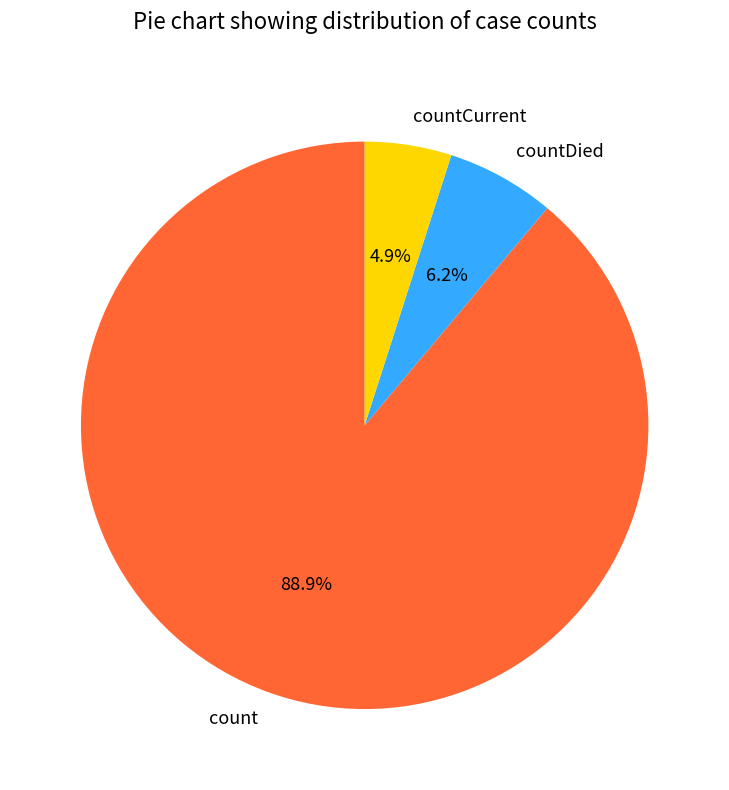

Rank the categories by value from lowest to highest.

countCurrent, countDied, count